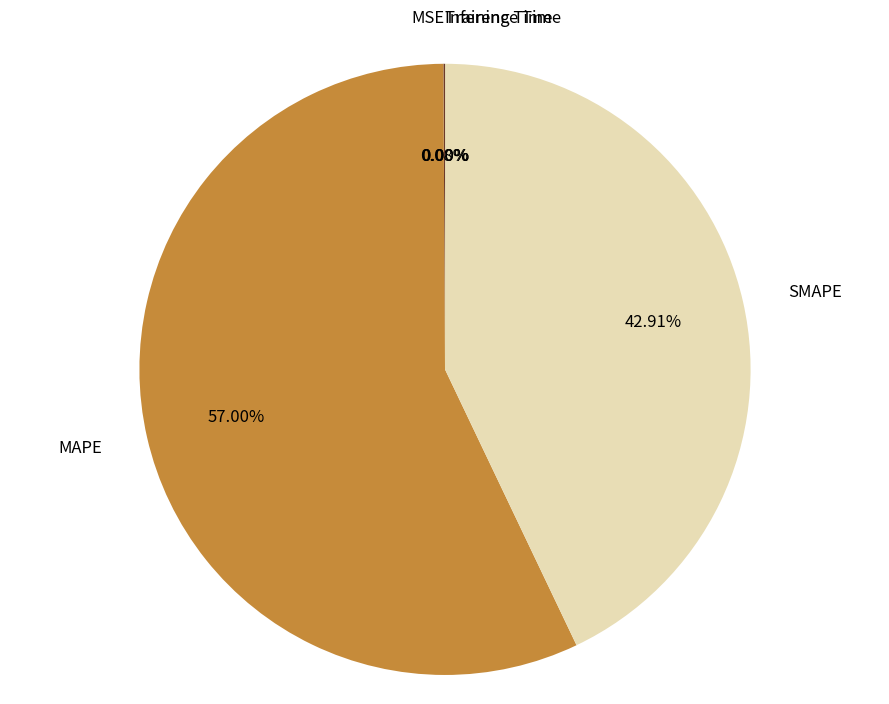

Which slice is the largest?

MAPE